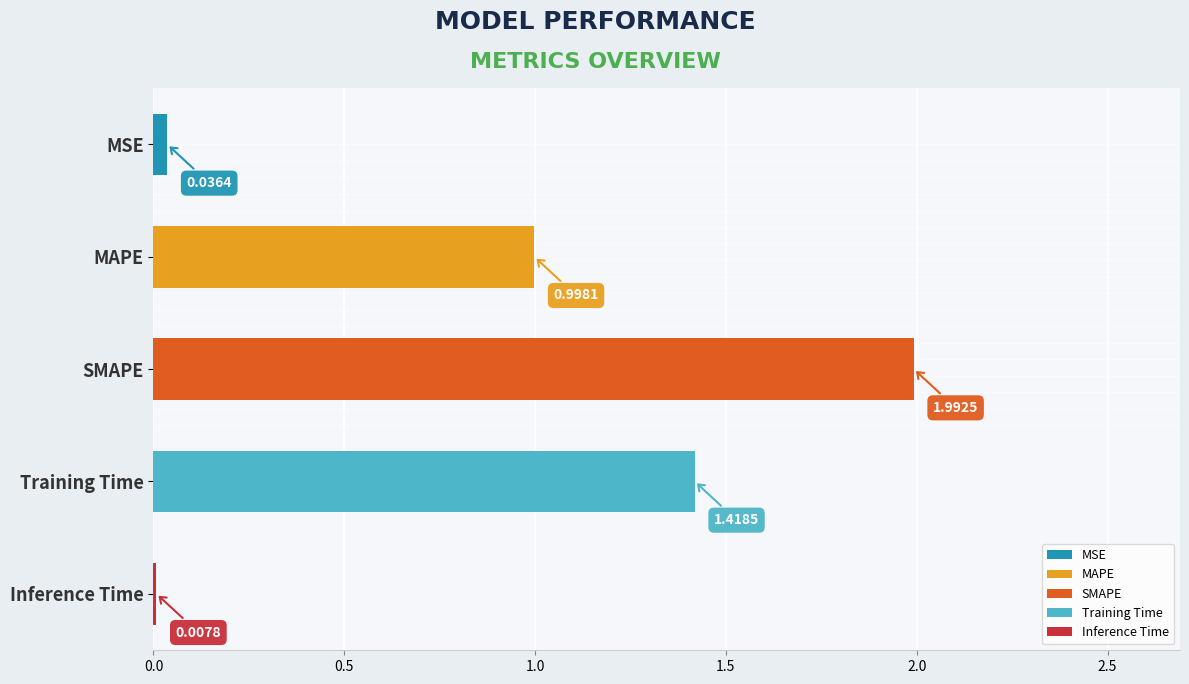

What is the change in value from SMAPE to Training Time?

-0.6